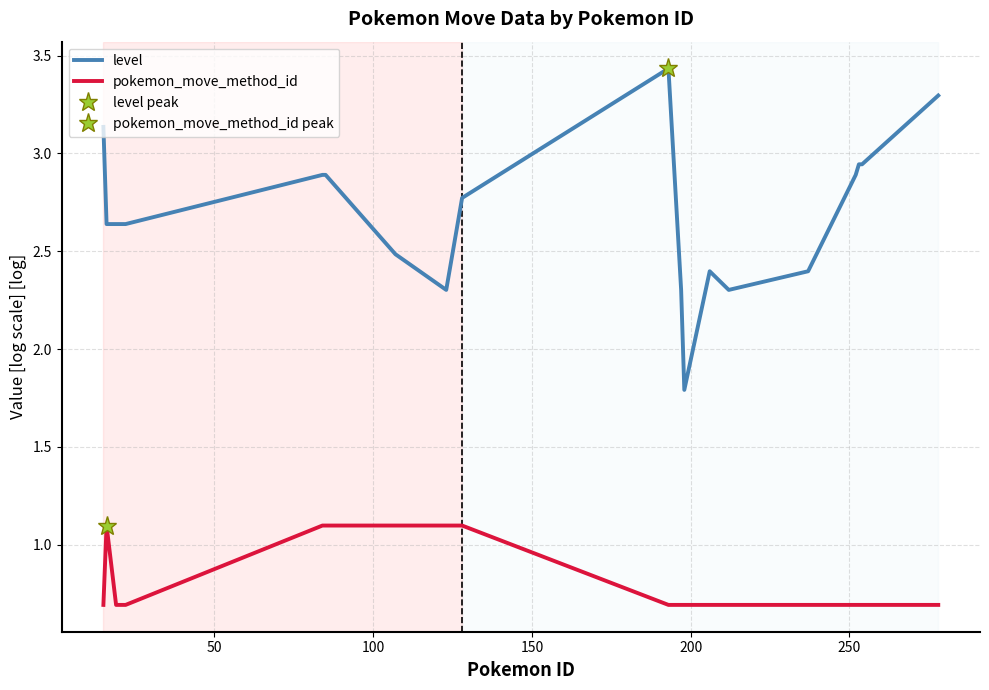

True or false: pokemon_move_method_id and level cross at least once.

False